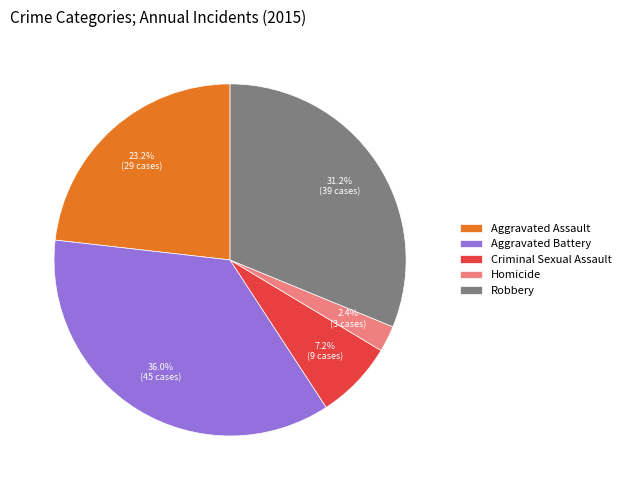

True or false: Homicide accounts for 12% of the total.

False